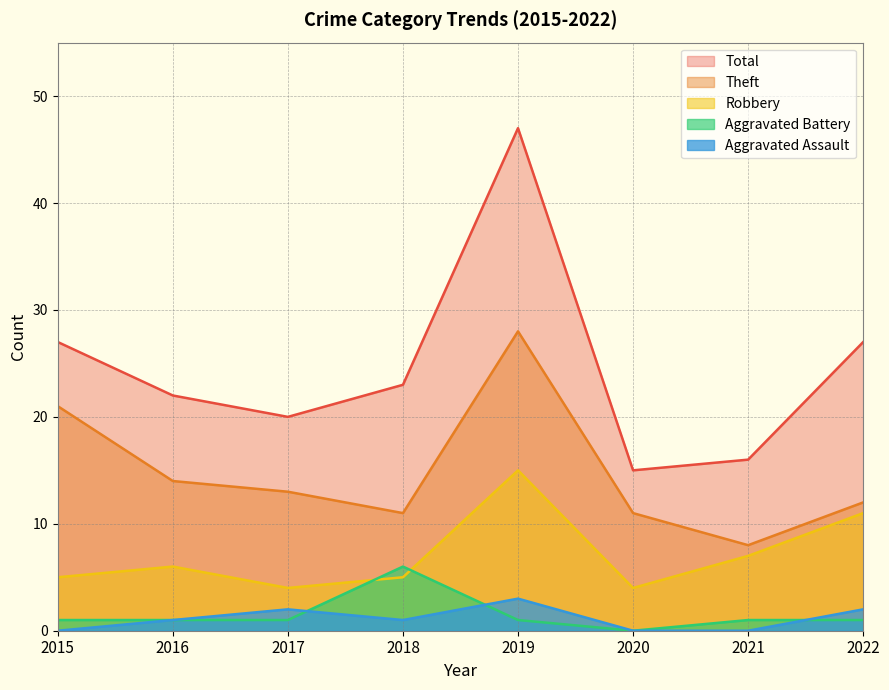

Where does the Theft series first go above 13?

2015